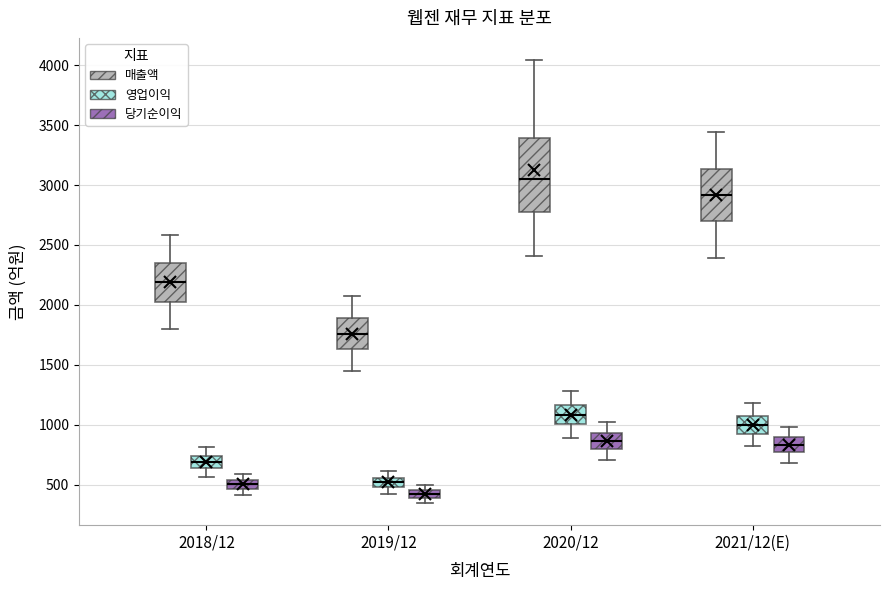

Which box is the tallest, from its lower edge to its upper edge?

2020/12 (매출액)